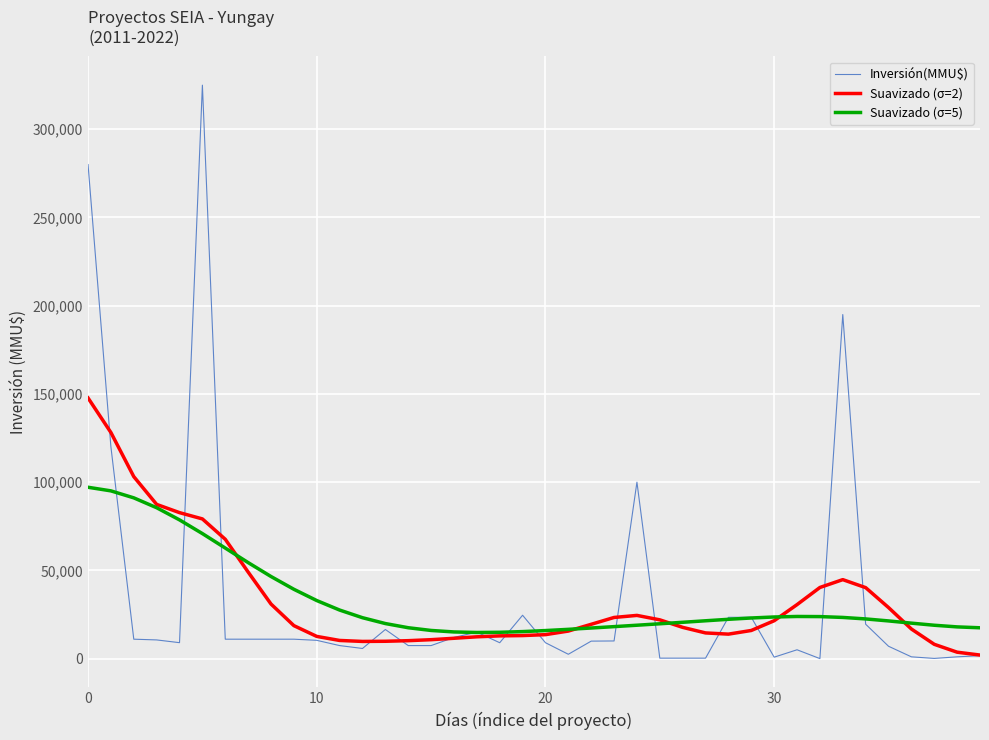

Which series has the widest spread of values?

Inversión(MMU$)